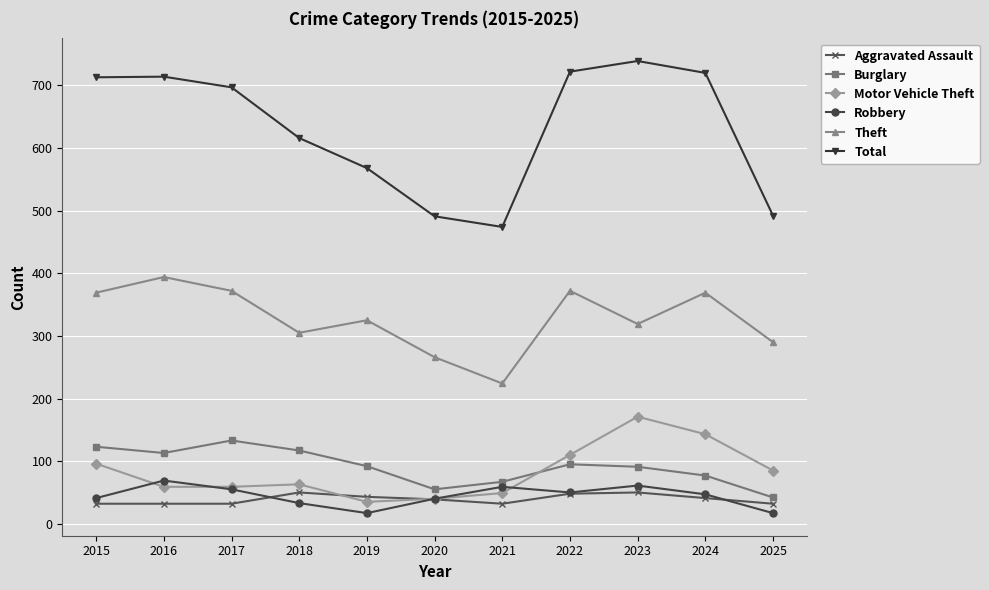

True or false: Total has a value of 720 at 2024.

True